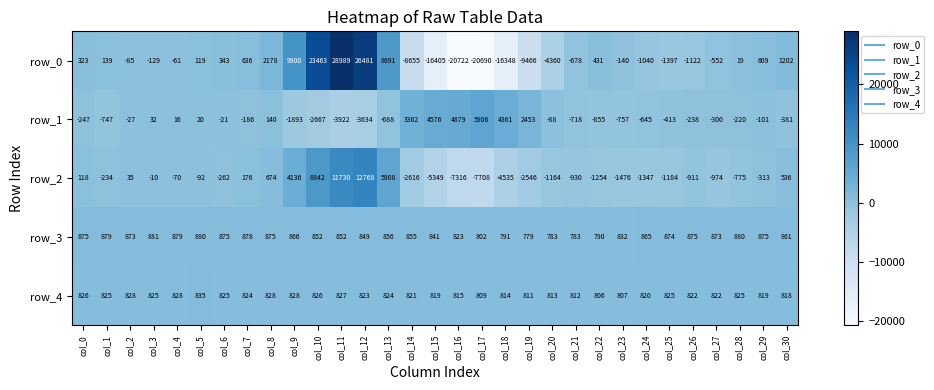

What value does the row_0 series have at col_26, to the nearest 100?

-1100